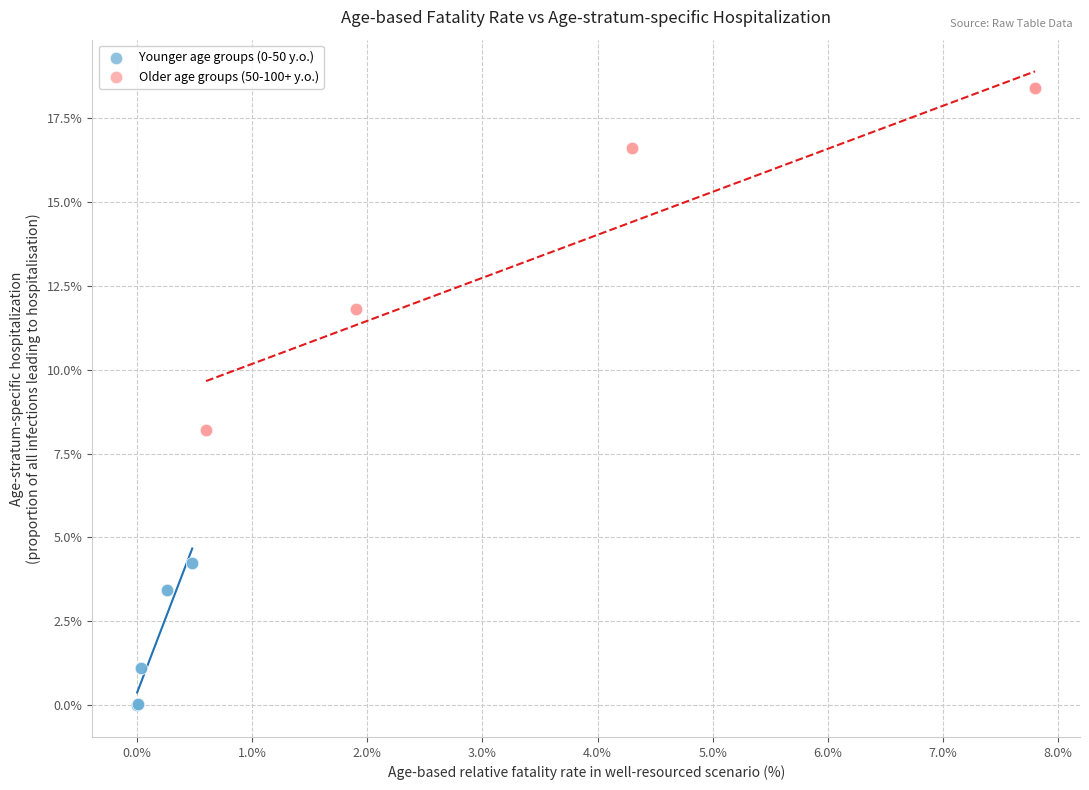

Which series has the largest Y range (max minus min)?

Older age groups (50-100+ y.o.)